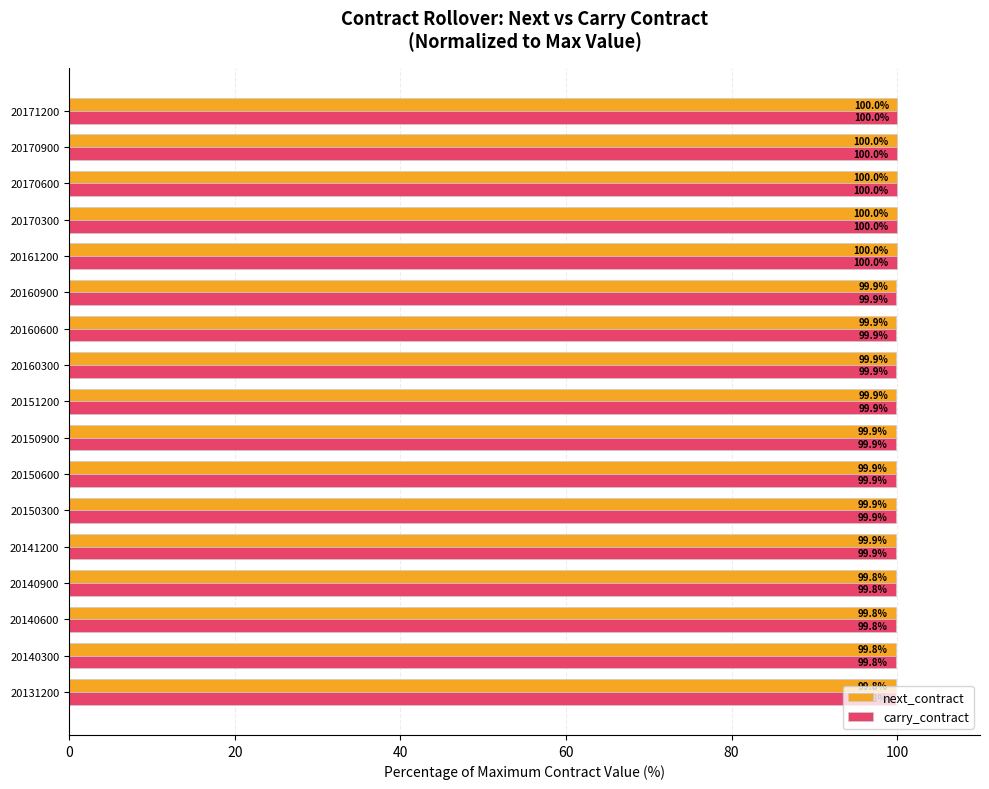

What value does the carry_contract series have at 20150300?

99.9